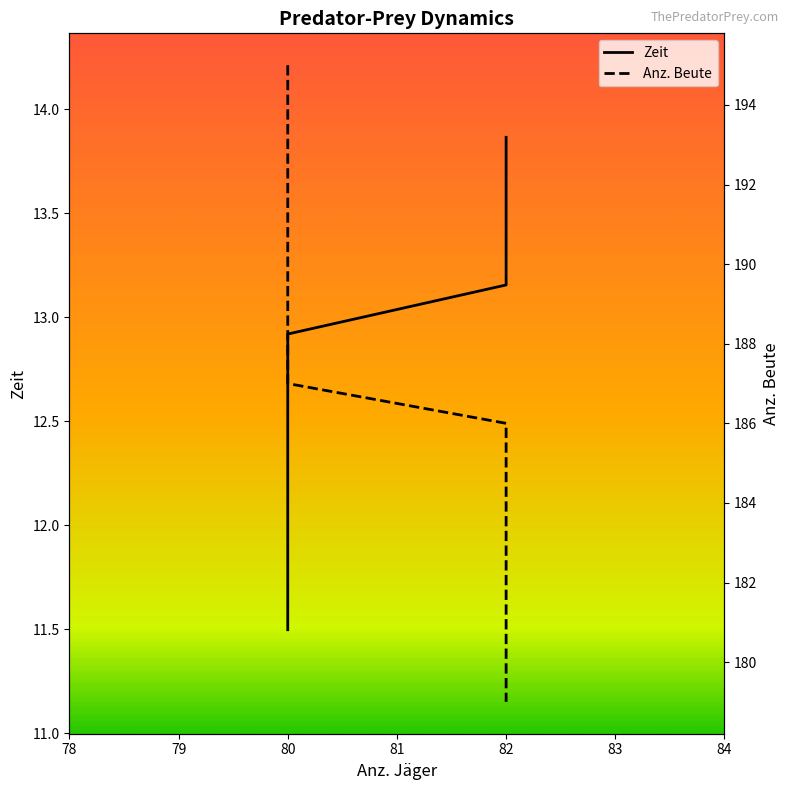

Which has a higher value, 82 or 80?

82